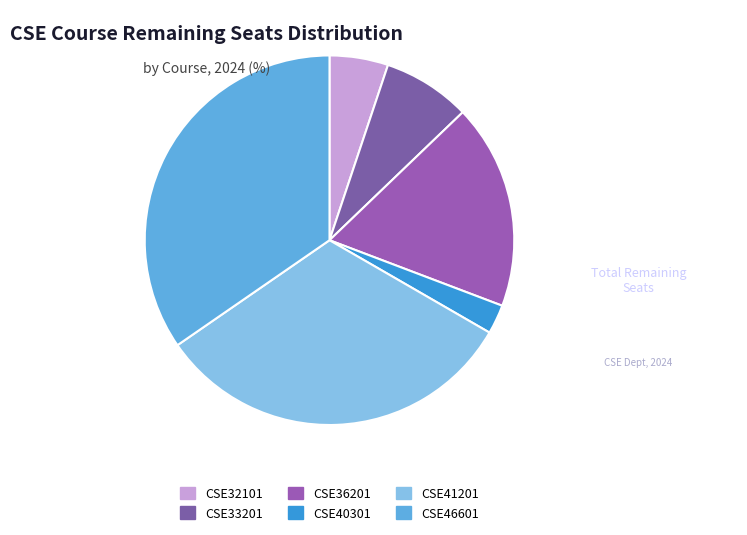

The CSE46601 slice represents 35% of the pie. True or false?

True